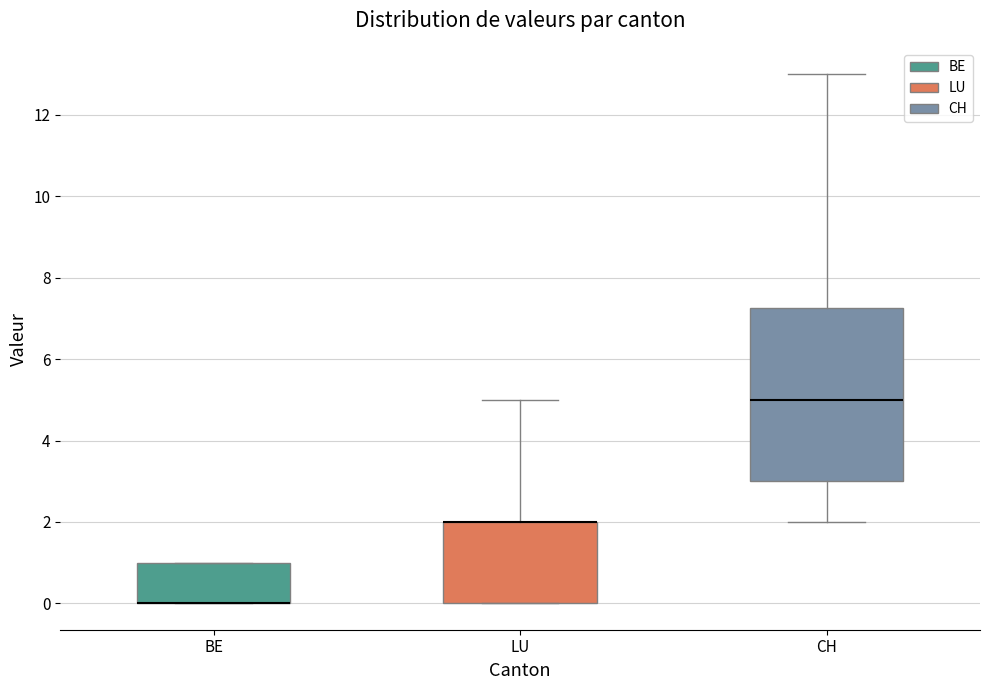

Reading left to right, transcribe this box plot: for each box, give where its median line is, the range the box spans, and where its two whiskers end, as read against the y-axis. The values are not printed on the chart, so give them approximately, as read against the axis.

BE: median 0.0 (drawn on the box's lower edge), box 0.0 to 1.0, whiskers 0.0 to 1.0
LU: median 2.0 (drawn on the box's upper edge), box 0.0 to 2.0, whiskers 0.0 to 5.0
CH: median 5.0, box 3.0 to 7.2, whiskers 2.0 to 13.0